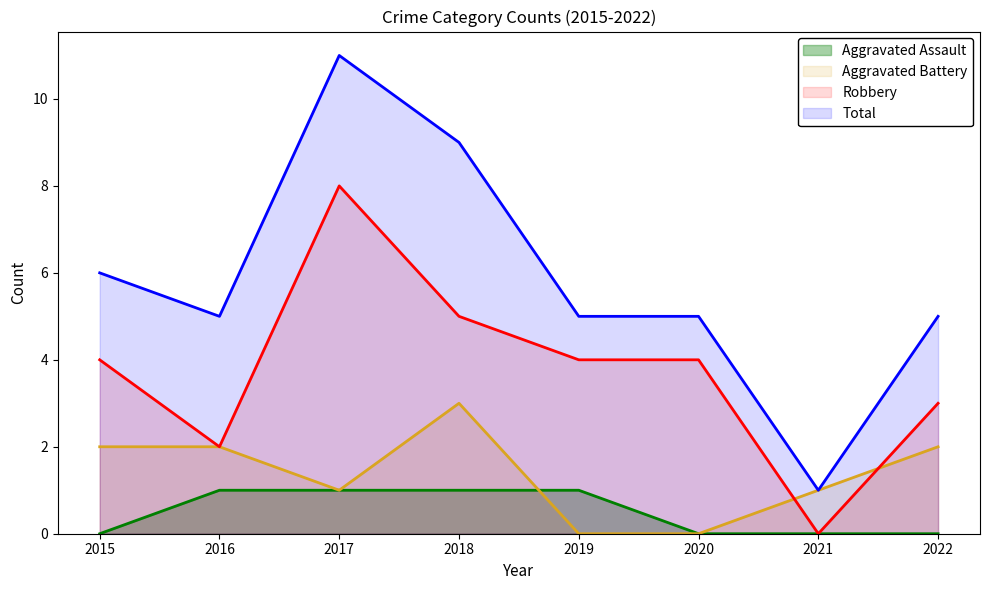

How many values in Robbery are above zero?

7